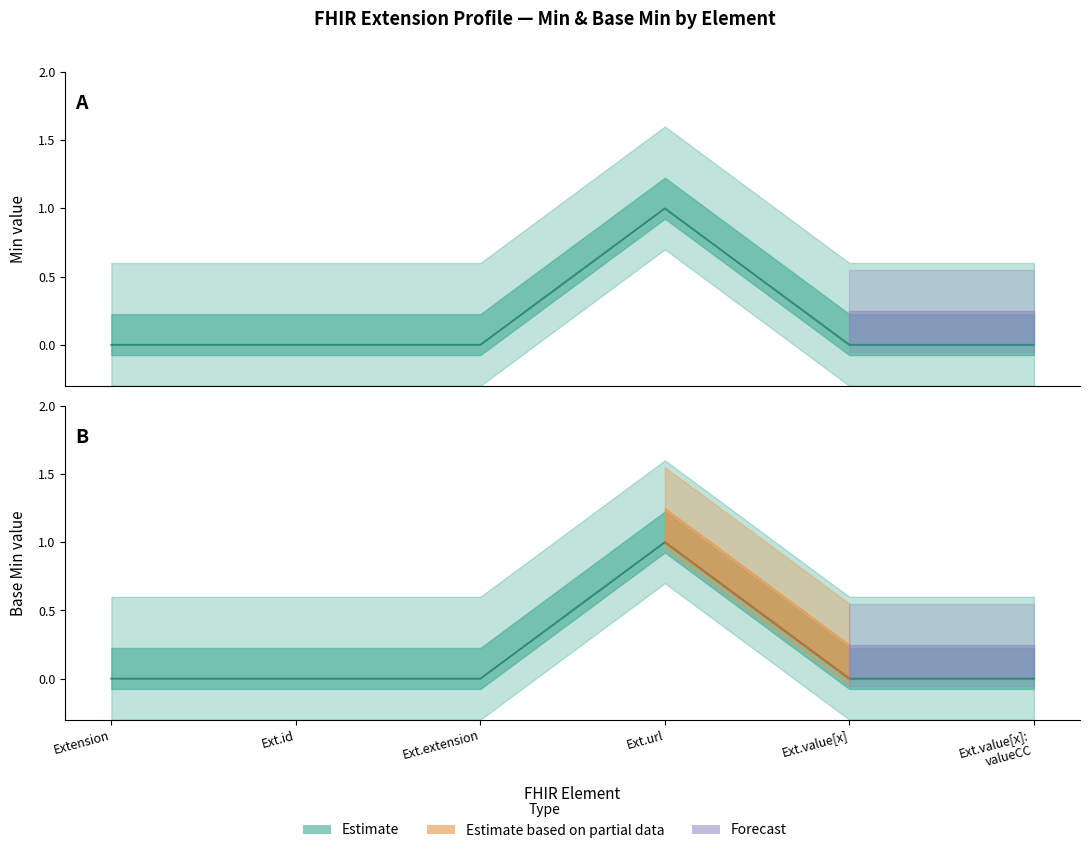

What is the difference between the maximum and second lowest values in the Min series?

1